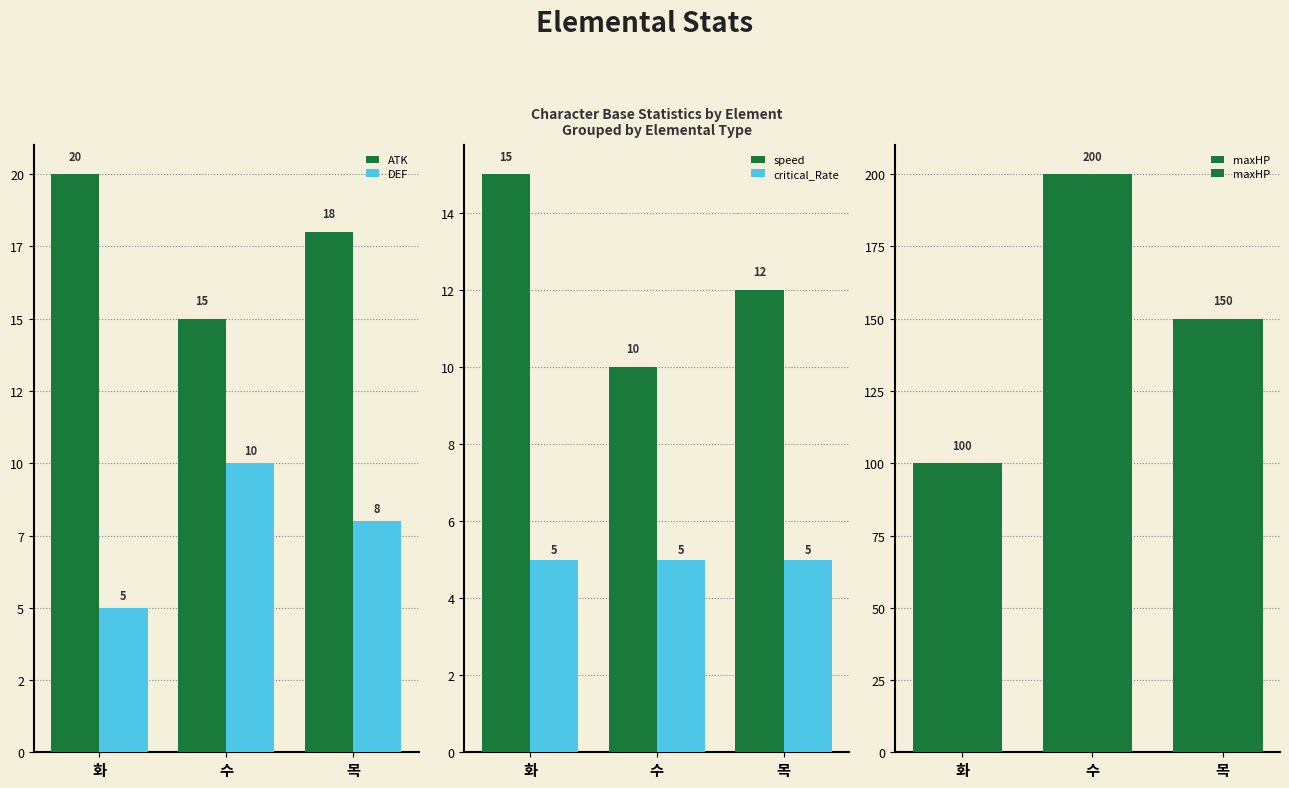

Where does the DEF series first go above 8?

수